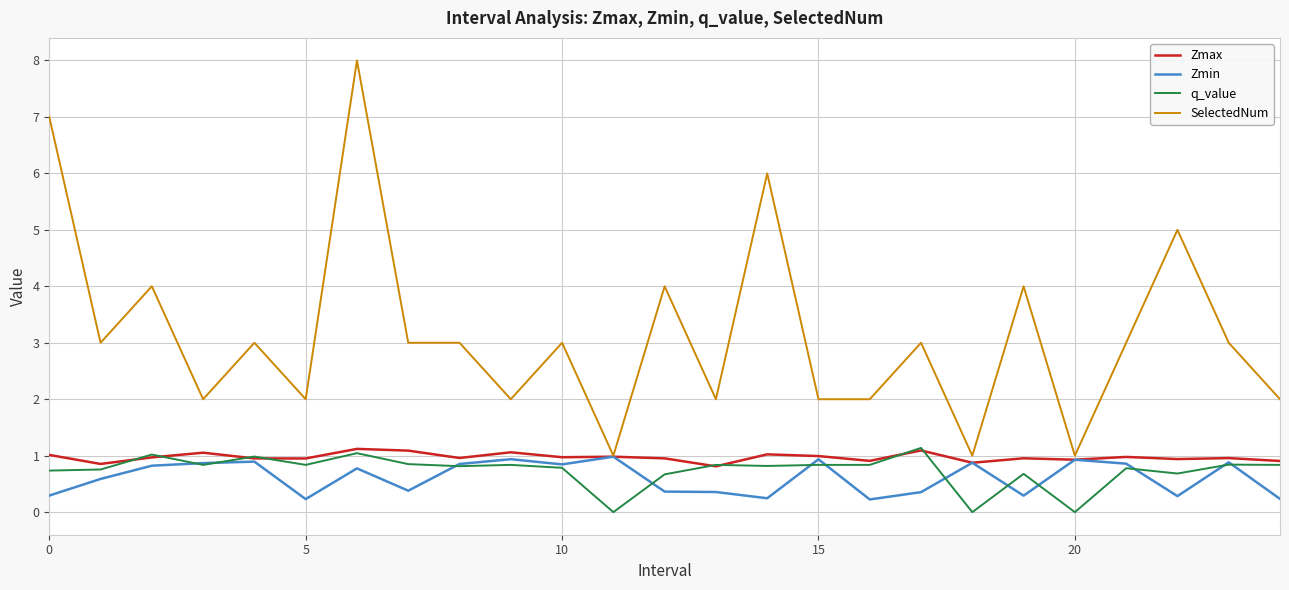

Is this an area chart (filled region under the line)?

No